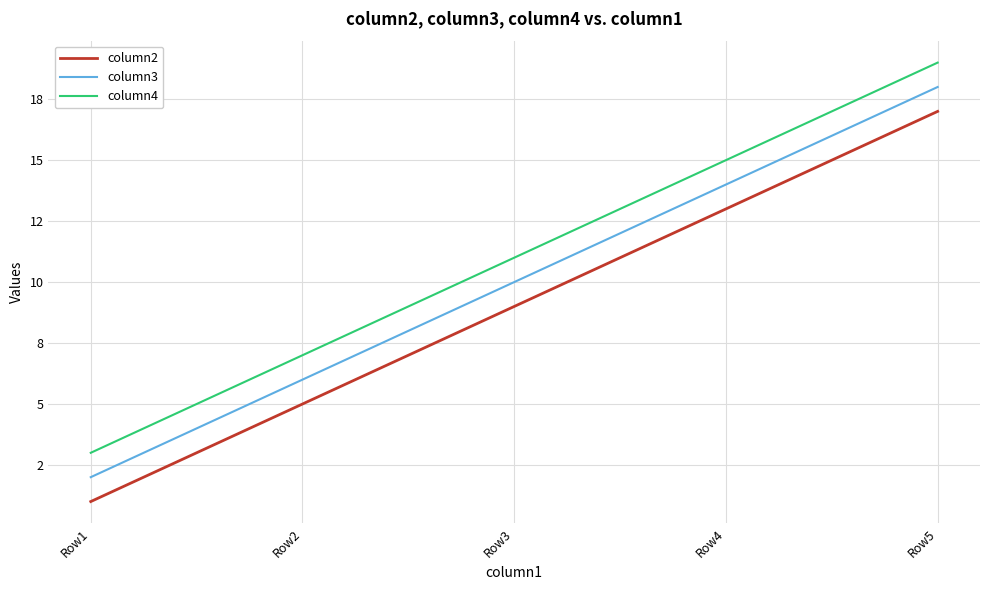

What are all the series names shown in the legend?

column2, column3, column4